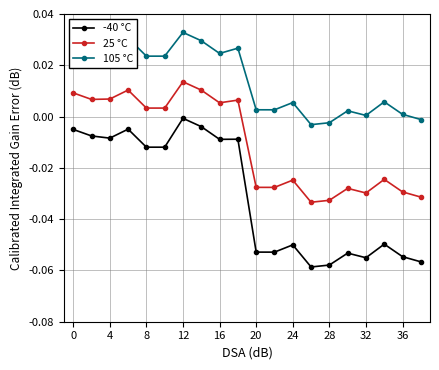

Which series has the widest spread of values?

-40 °C